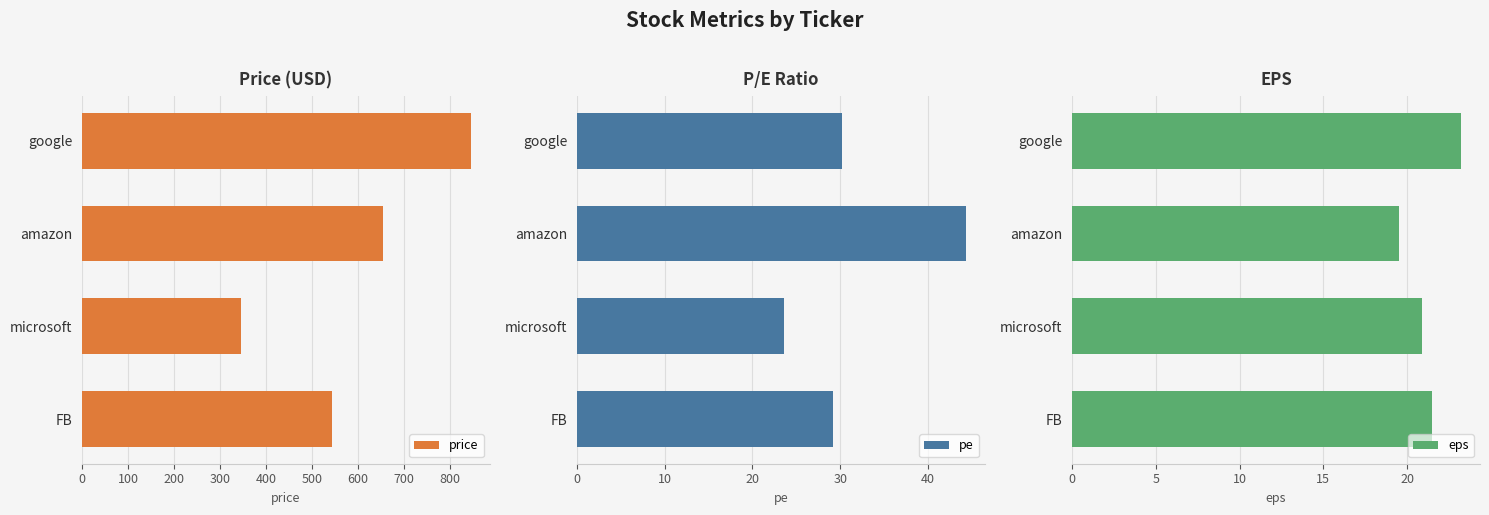

What is the average value of the eps series?

21.3